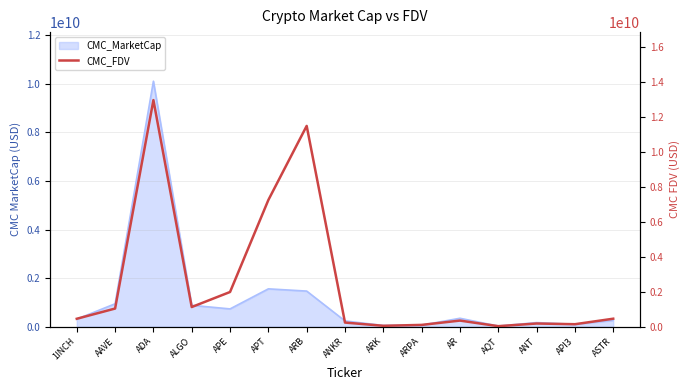

Reading left to right, extract all data points from this chart.

1INCH=454853713	AAVE=1039983510	ADA=12974964430	ALGO=1126988717	APE=1987716359	APT=7254922311	ARB=11496843126	ANKR=237027064	ARK=51617704	ARPA=103492065	AR=350365337	AQT=30467065	ANT=183005266	API3=142939184	ASTR=458273250